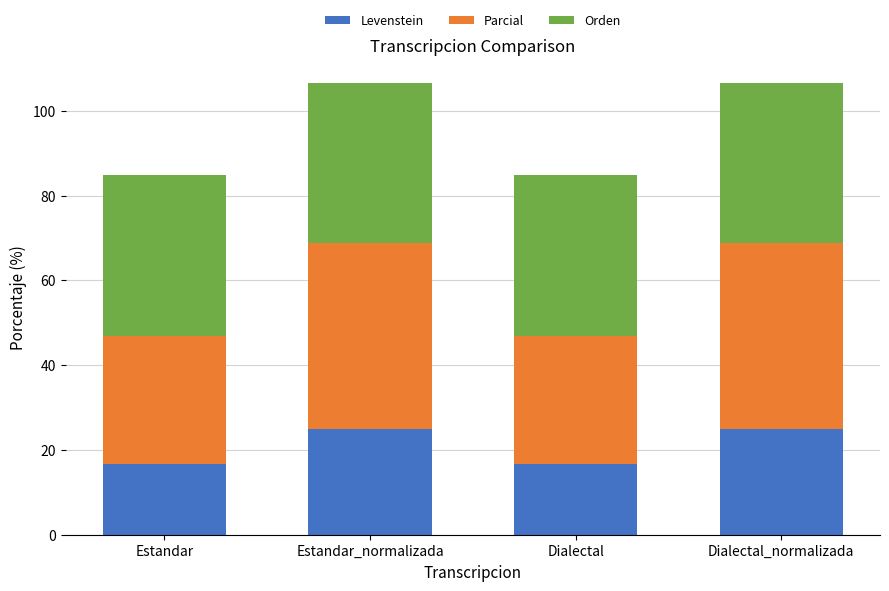

What is the maximum value for Levenstein?

25.0